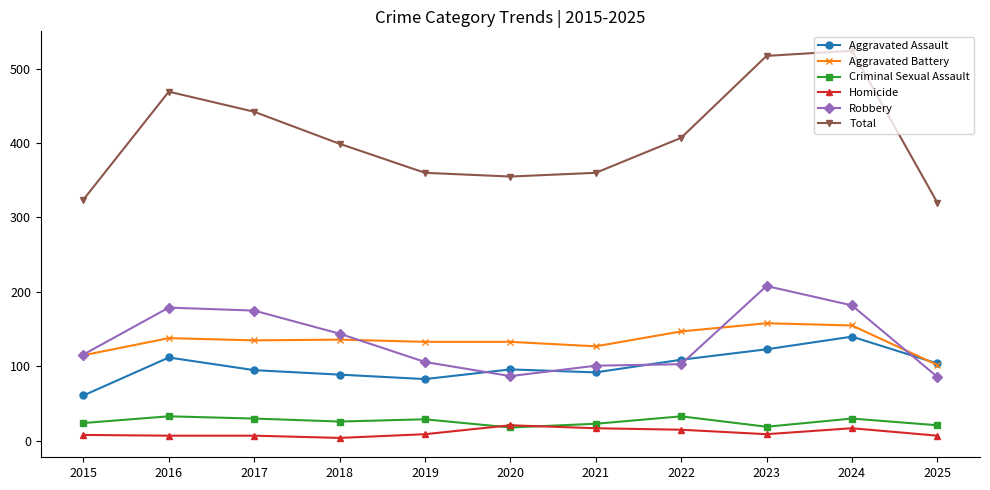

Does the chart display data point markers on the line(s)?

Yes